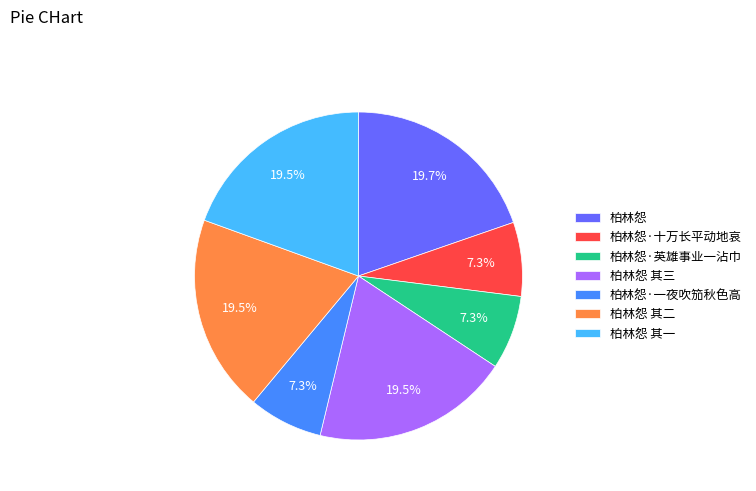

Is it true that 柏林怨·英雄事业一沾巾 is 7% of the pie?

True